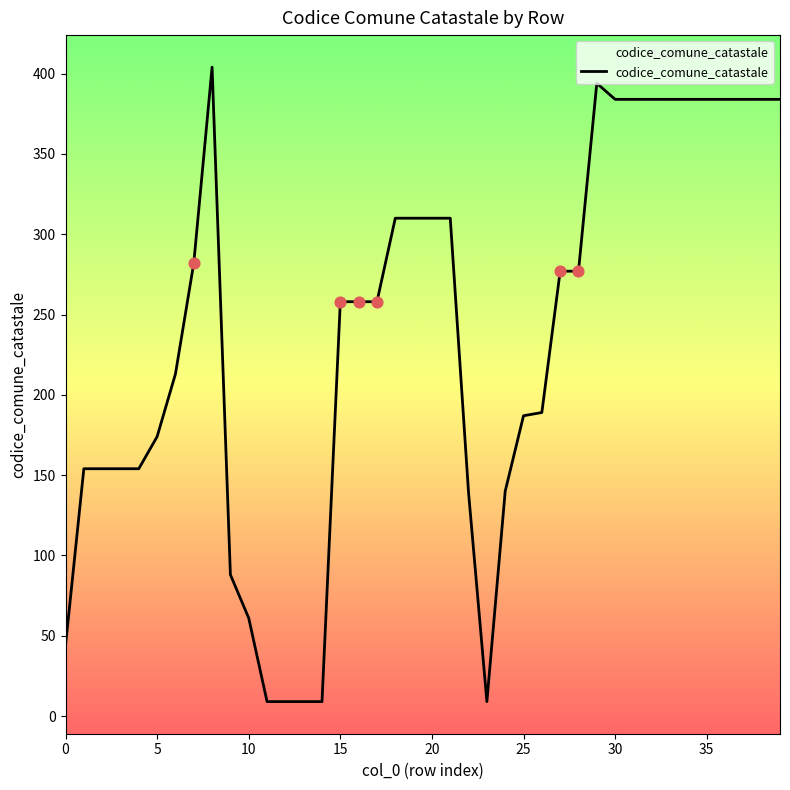

What is the smallest value displayed?

9